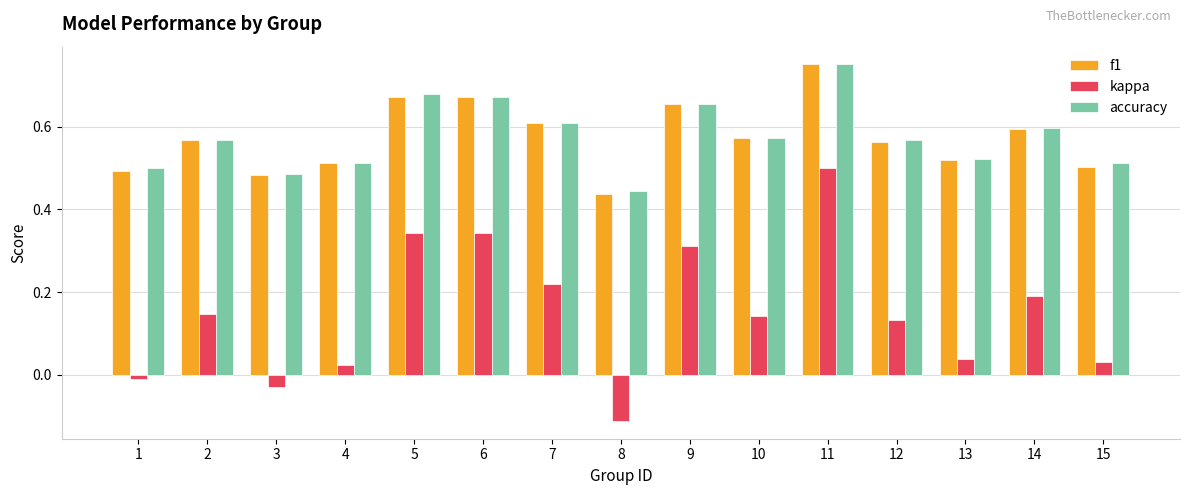

At which category is the sum across all series the highest?

11